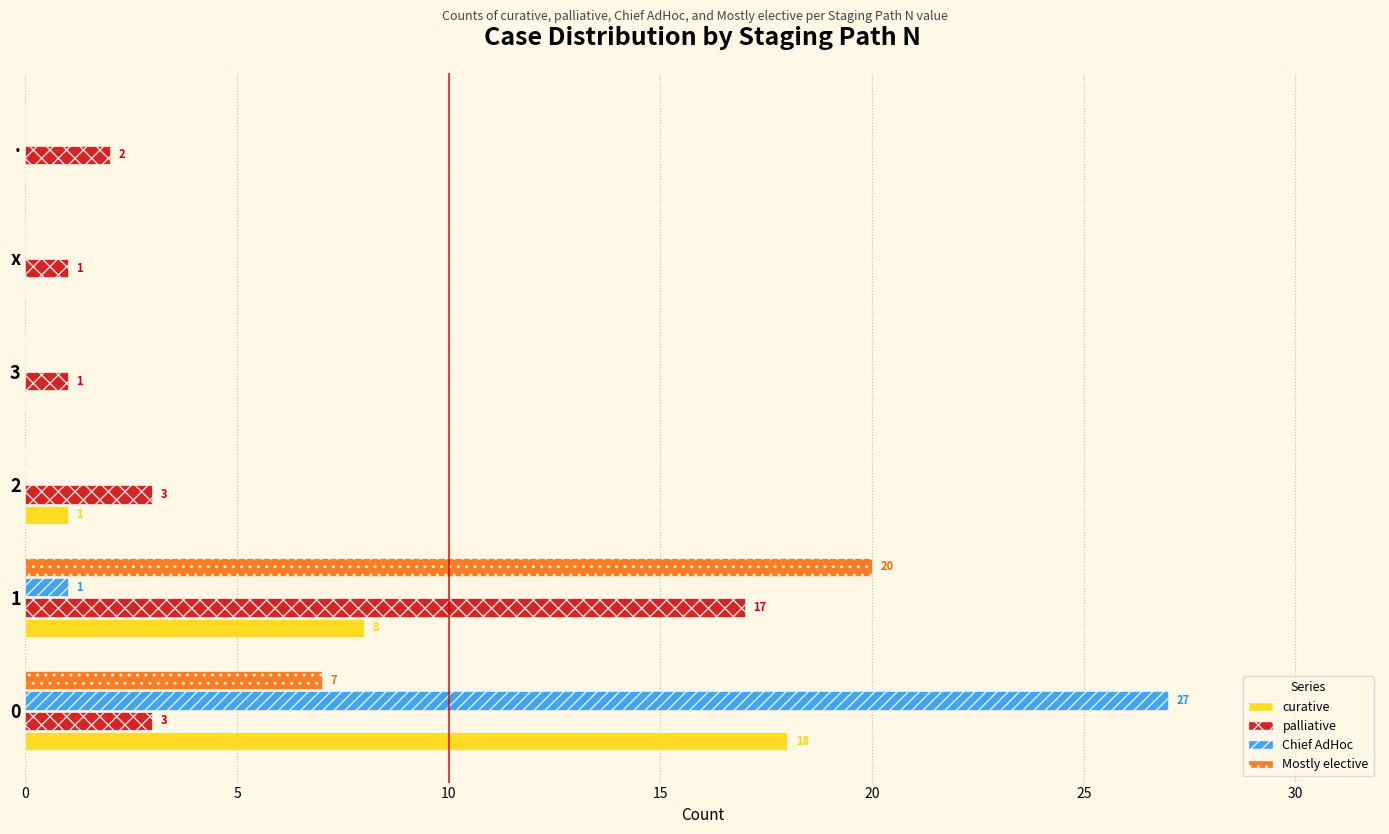

What is the sum of all palliative values?

27